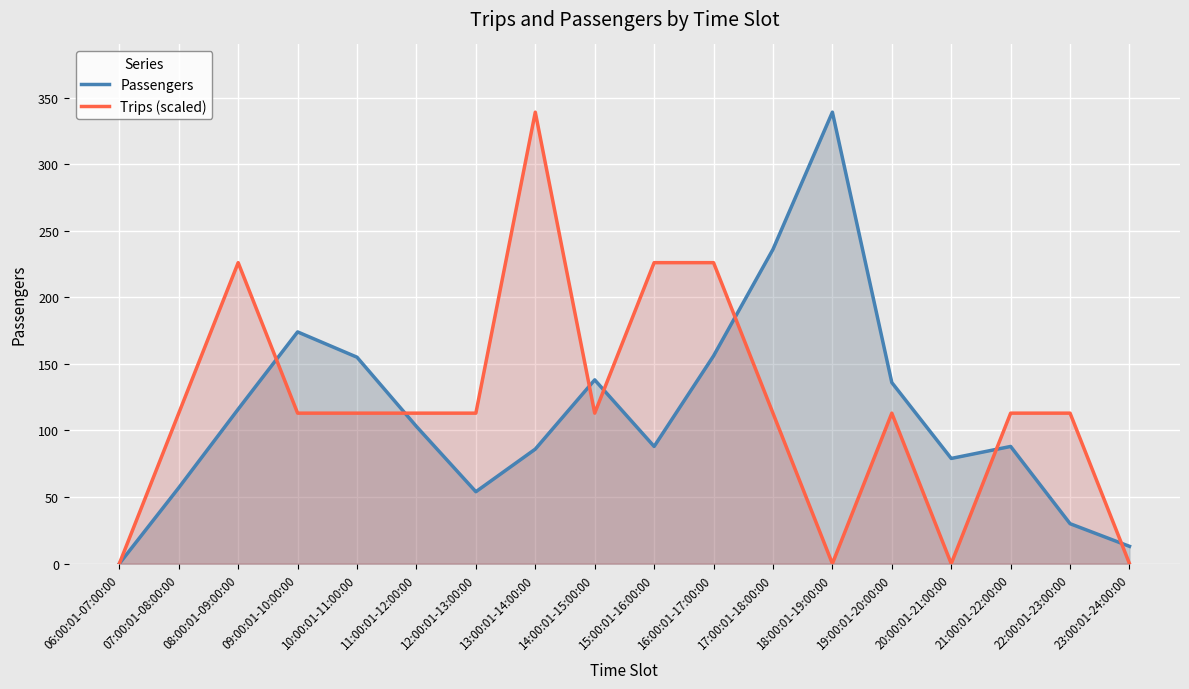

What is the difference between the maximum and second lowest values in the Trips (scaled) series?

339